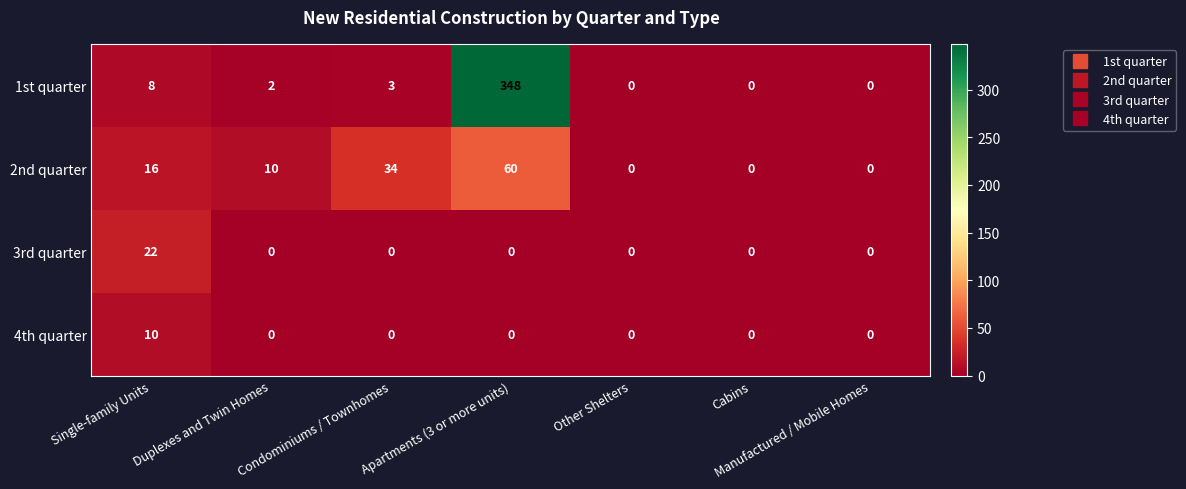

List the series in order of their peak value, lowest first.

4th quarter, 3rd quarter, 2nd quarter, 1st quarter